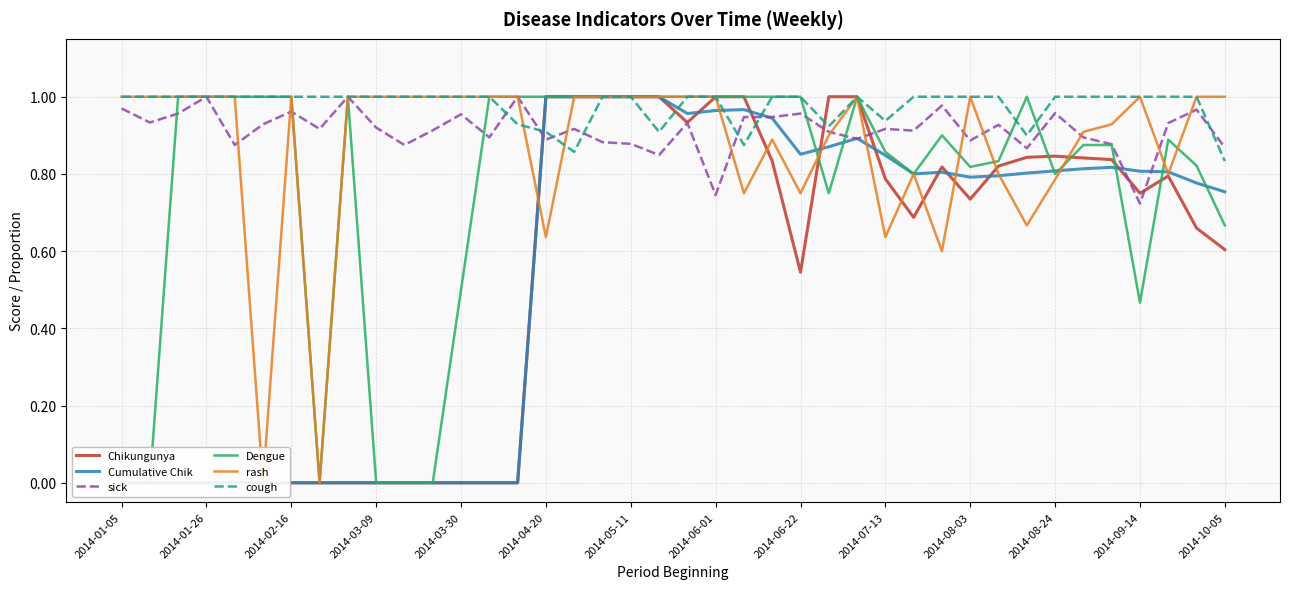

What position from the left is 28?

29